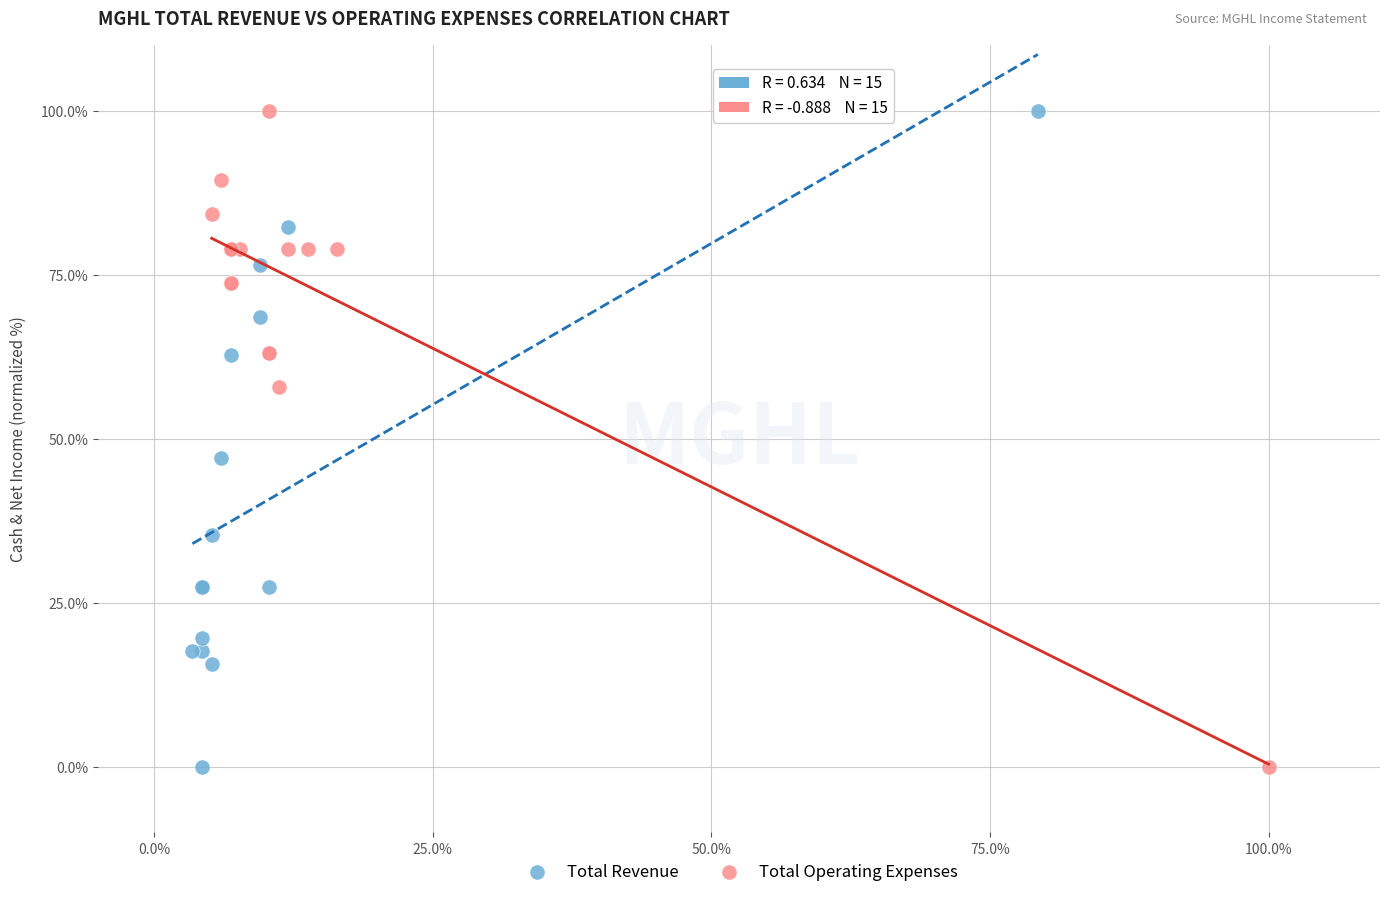

What are all the series names shown in the legend?

Total Revenue, Total Operating Expenses